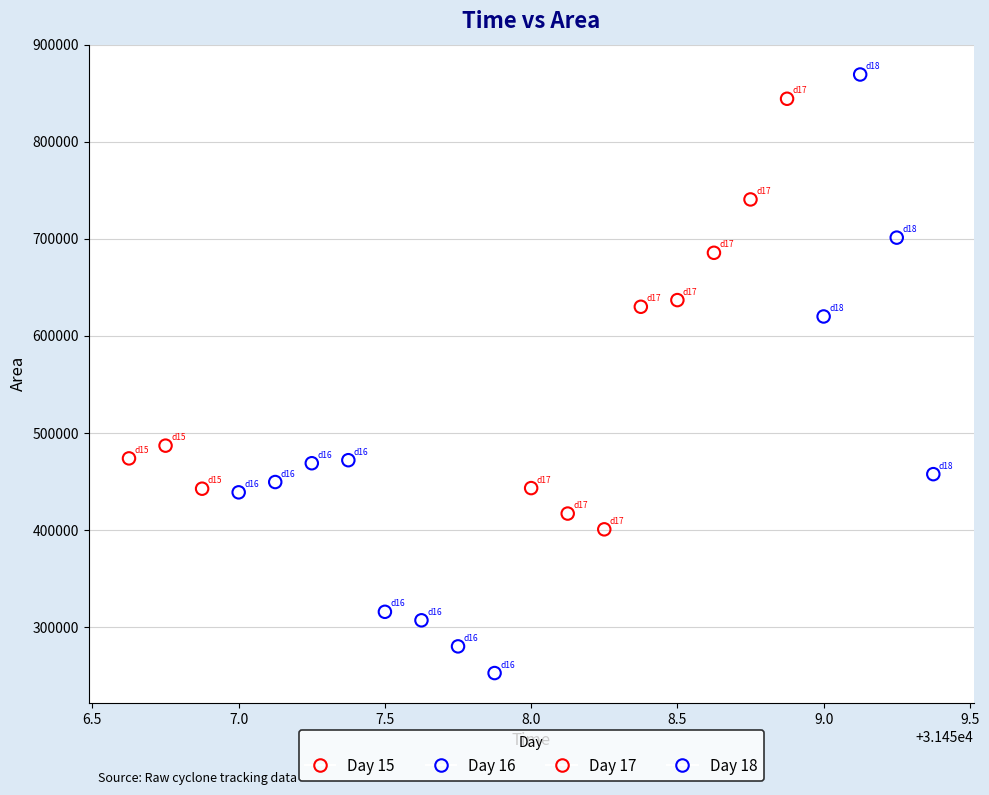

Which series reaches the minimum Y coordinate?

Day 16